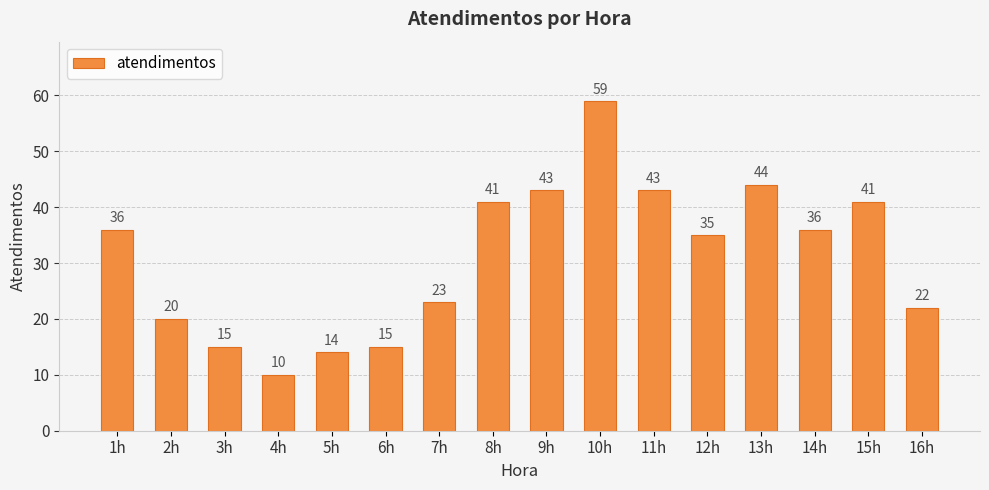

Which has a higher value, 2h or 7h?

7h